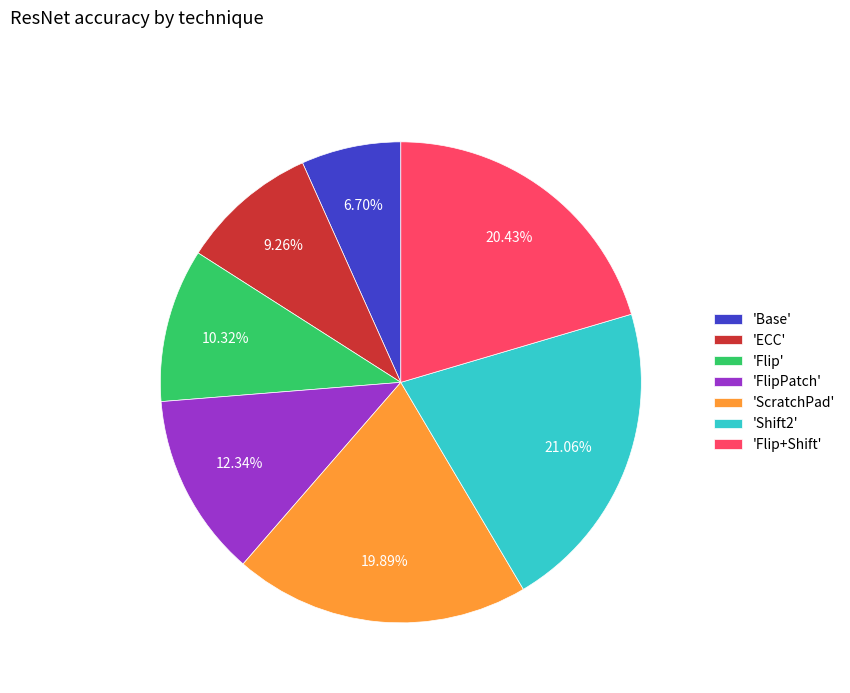

Which has a higher value, 'FlipPatch' or 'Base'?

'FlipPatch'